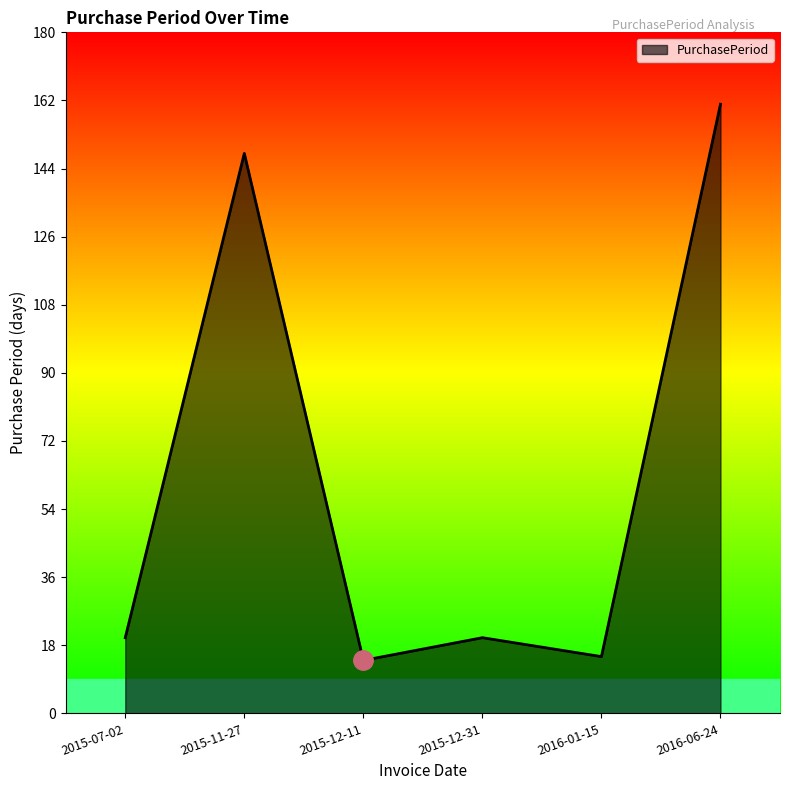

At which category does the data reach its first local valley?

2015-12-11